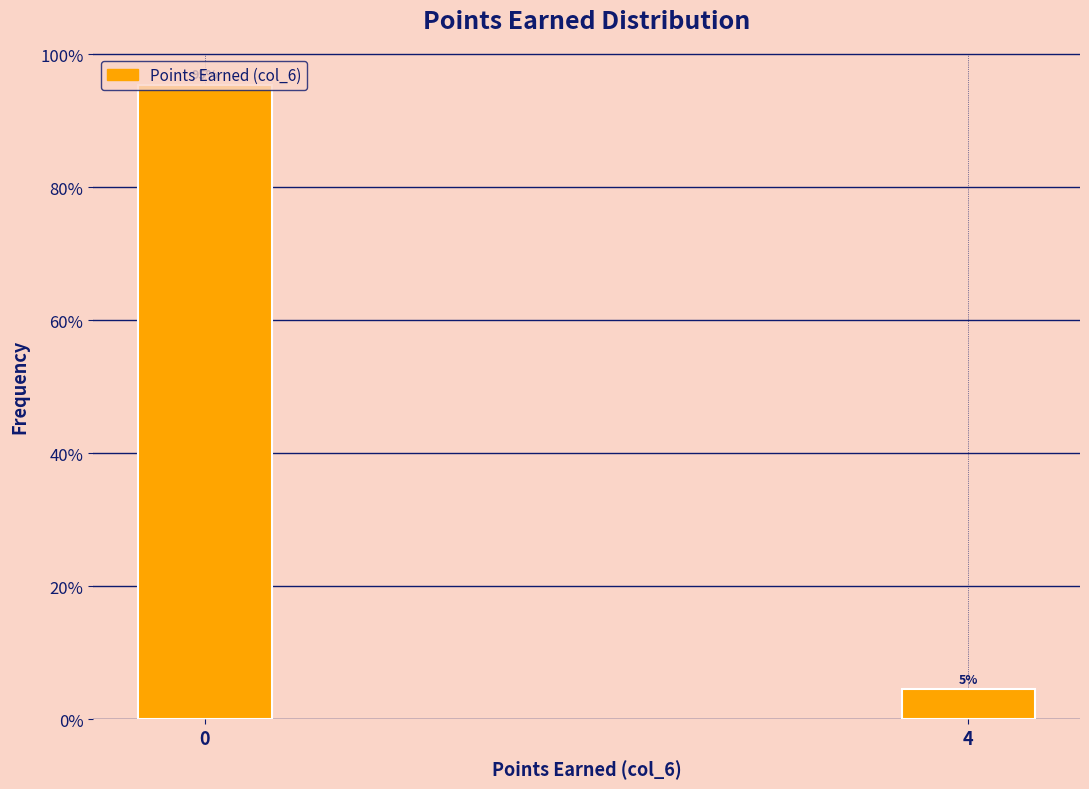

Is it true that the value at 4 is 4.6?

True